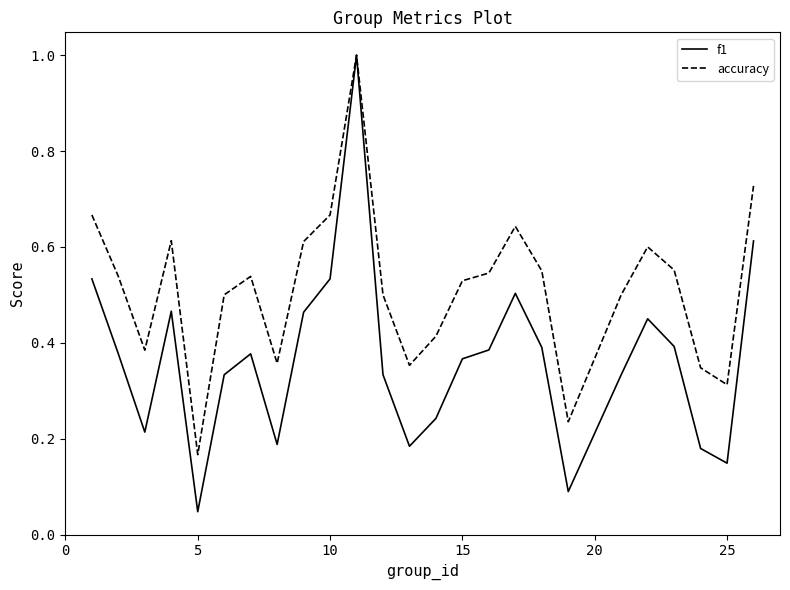

What is the greatest value displayed?

1.0